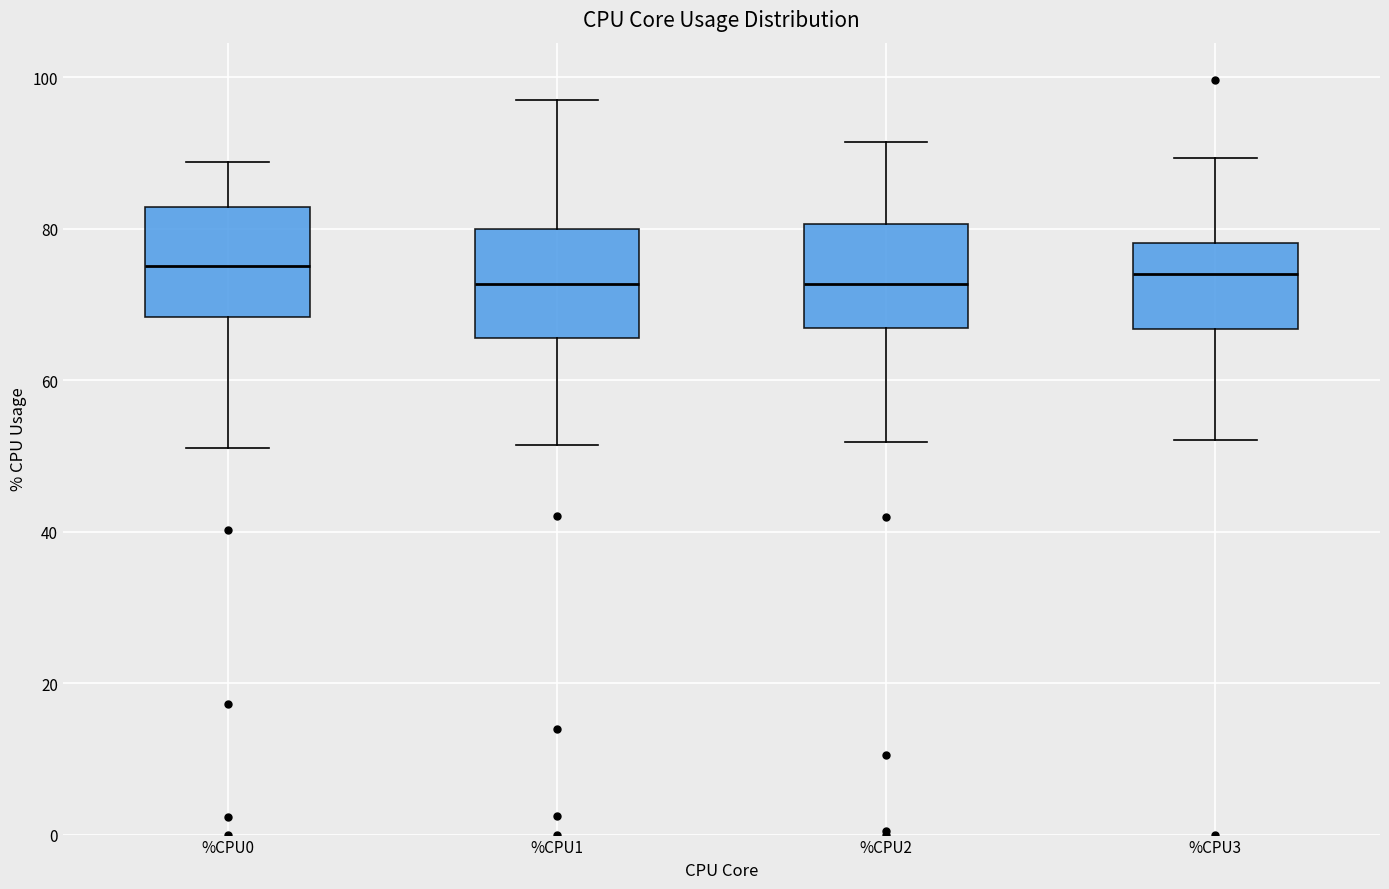

Reading left to right, transcribe this box plot: for each box, give where its median line is, the range the box spans, and where its two whiskers end, as read against the y-axis. The values are not printed on the chart, so give them approximately, as read against the axis.

%CPU0: median 76, box 68 to 82, whiskers 52 to 88
%CPU1: median 72, box 66 to 80, whiskers 52 to 98
%CPU2: median 72, box 66 to 80, whiskers 52 to 92
%CPU3: median 74, box 66 to 78, whiskers 52 to 90